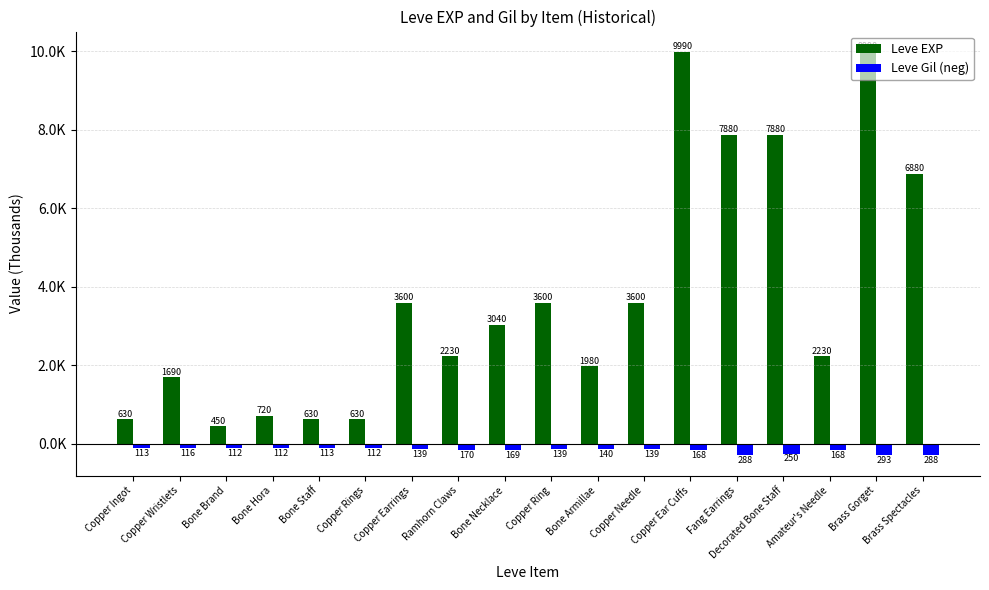

What is the label of the 17th bar from the left?

Brass Gorget